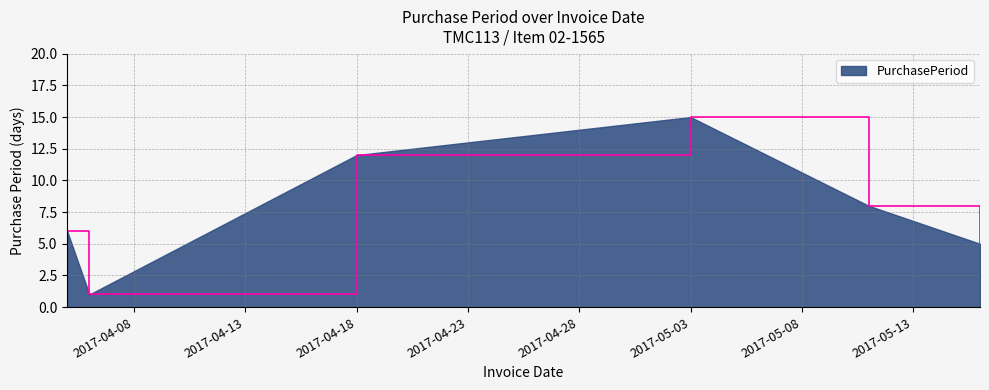

How many interior local peaks (higher than both neighbors) does the data have?

1